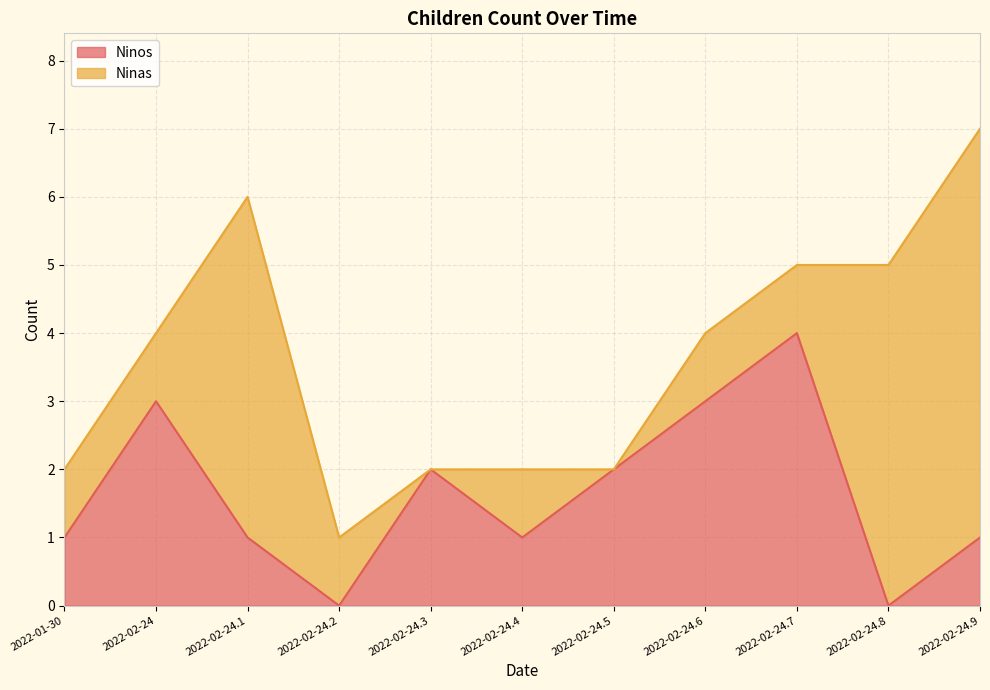

What is the maximum value for Ninos?

4